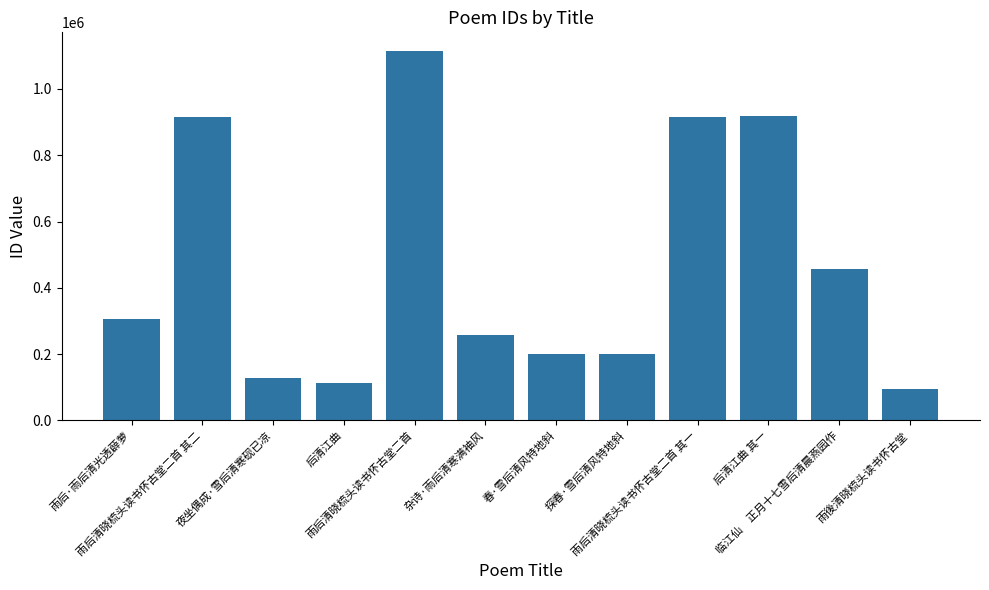

True or false: the data shows 113008 at 后清江曲.

True